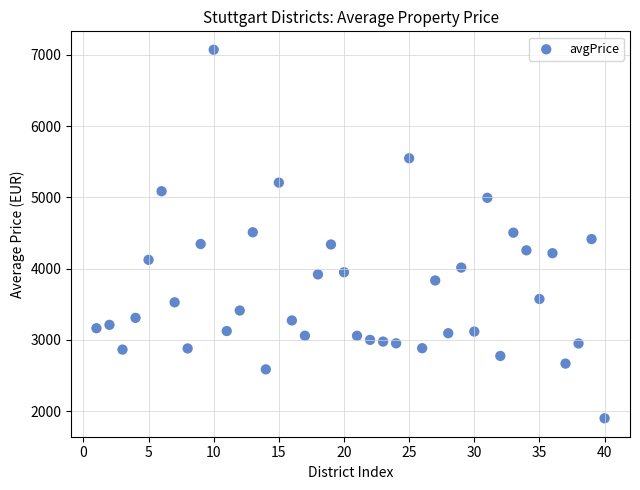

What is the range of Y values (max minus min)?

5170.4